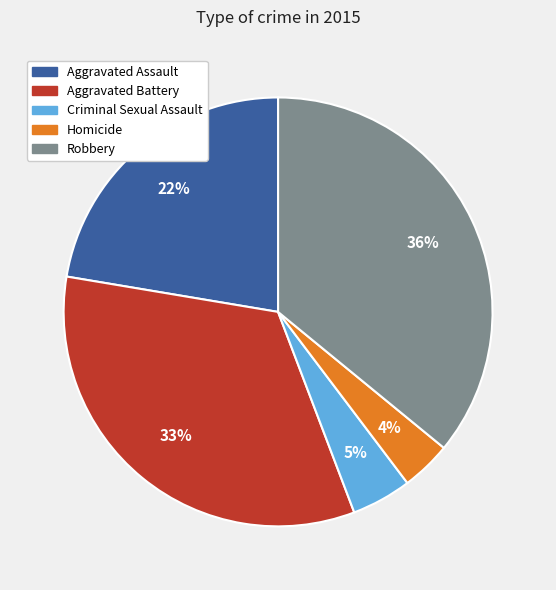

Is the sum of Aggravated Battery and Aggravated Assault greater than half?

Yes